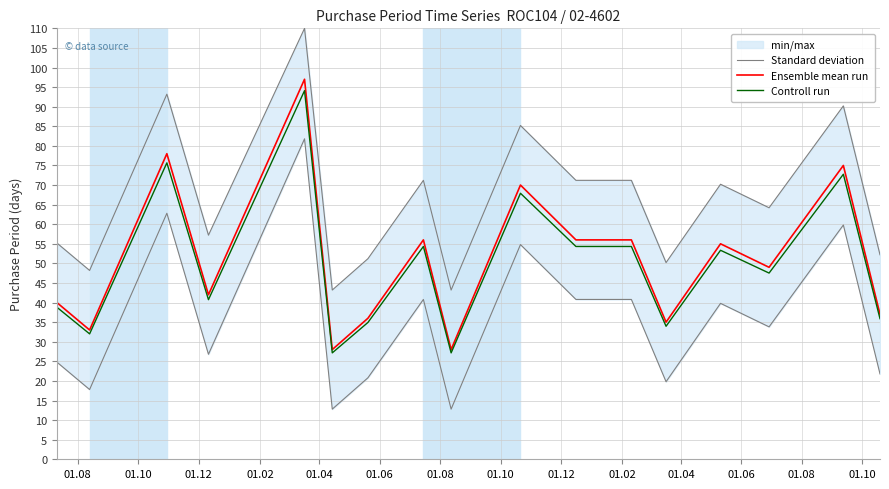

How many data points in Ensemble mean run are less than 49?

8